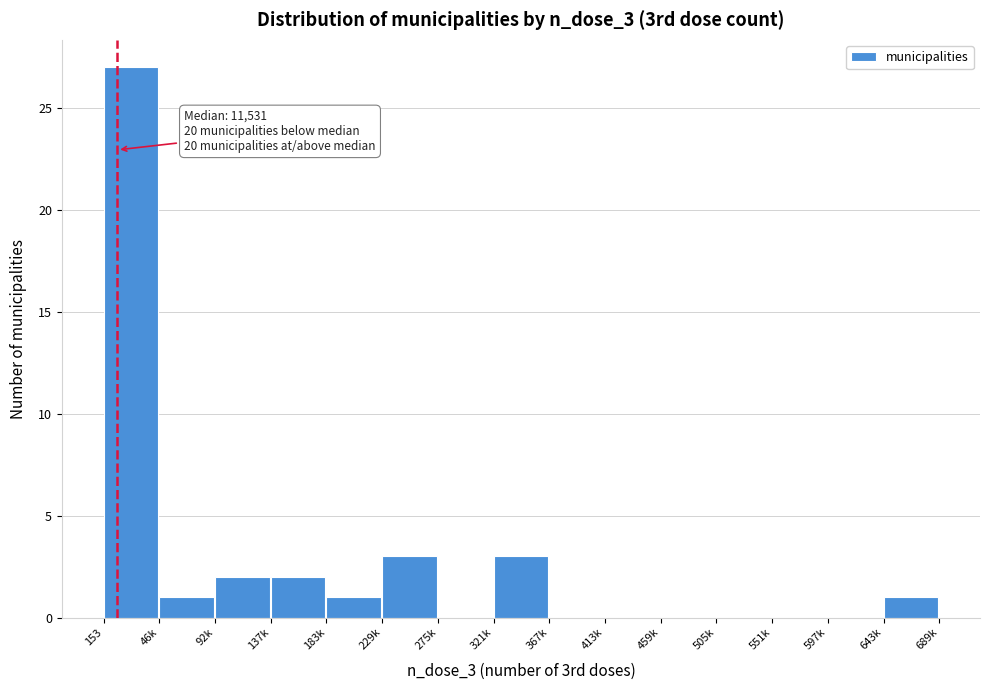

Reading right to left, extract all data points from this chart.

643k=1	597k=0	551k=0	505k=0	459k=0	413k=0	367k=0	321k=3	275k=0	229k=3	183k=1	137k=2	92k=2	46k=1	153=27